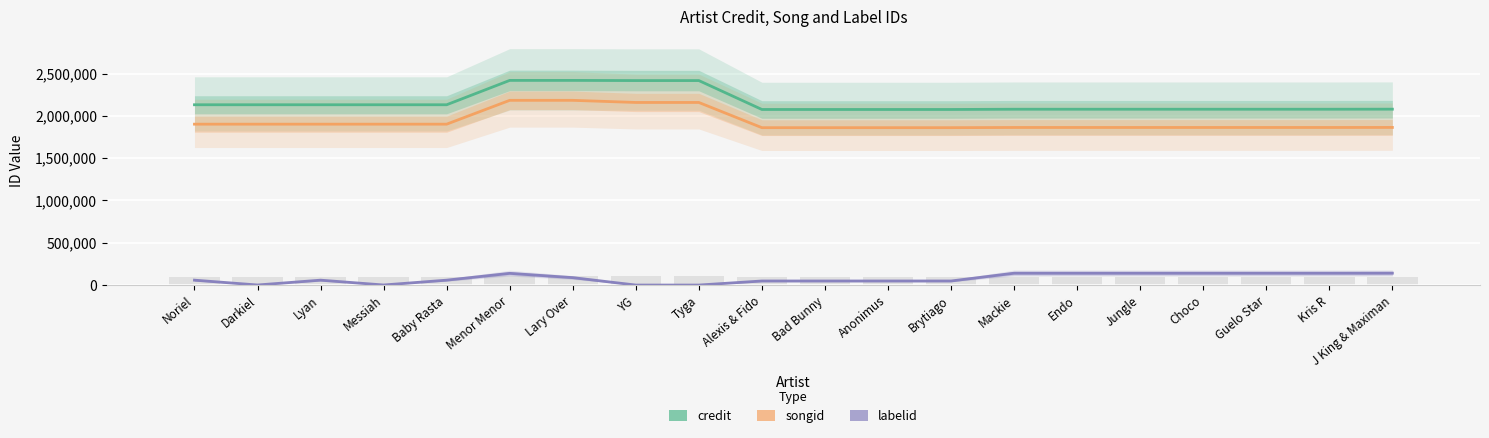

Reading right to left, what are all the values shown in this chart?

credit: 2078861	2078078	2078078	2078078	2078078	2078078	2078078	2075161	2075161	2075161	2075161	2416697	2416697	2418788	2418788	2130949	2130949	2130949	2130949	2130949
songid: 1863079	1862489	1862489	1862489	1862489	1862489	1862489	1860296	1860296	1860296	1860296	2158037	2158037	2183222	2183222	1901628	1901628	1901628	1901628	1901628
labelid: 141578	140956	140956	140956	140956	140956	140956	49014	49014	49014	49014	1010	1010	88623	139264	58836	1728	58836	1728	58836